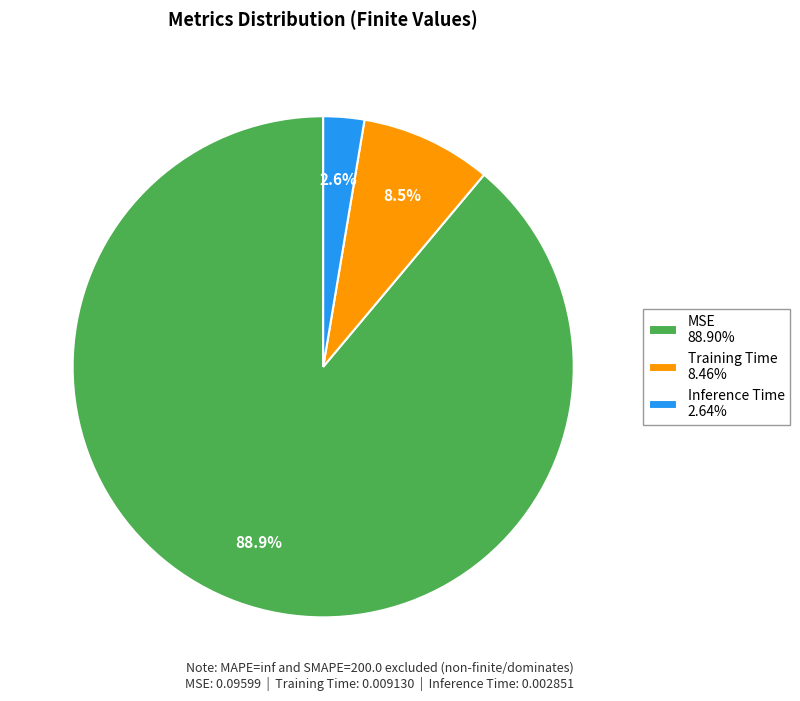

Does any single category account for the majority?

Yes